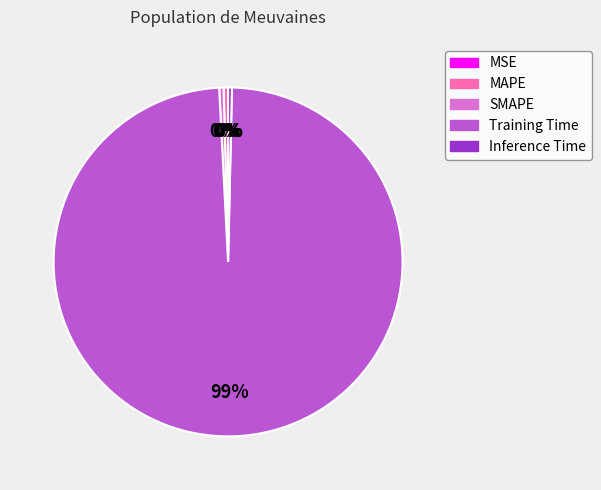

To the nearest percent, what is the average slice percentage?

20%